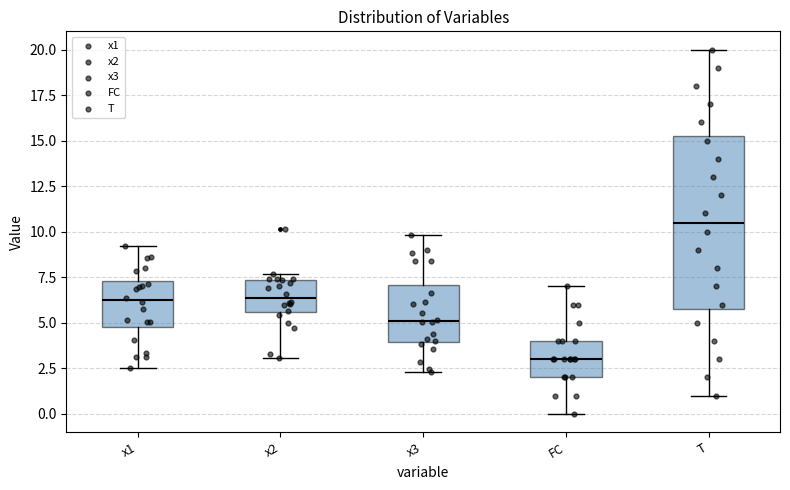

Reading left to right, transcribe this box plot: for each box, give where its median line is, the range the box spans, and where its two whiskers end, as read against the y-axis. The values are not printed on the chart, so give them approximately, as read against the axis.

x1: median 6.0, box 5.0 to 7.5, whiskers 2.5 to 9.0
x2: median 6.5, box 5.5 to 7.5, whiskers 3.0 to 7.5 (just above the box's upper edge)
x3: median 5.0, box 4.0 to 7.0, whiskers 2.5 to 10.0
FC: median 3.0, box 2.0 to 4.0, whiskers 0.0 to 7.0
T: median 10.5, box 6.0 to 15.5, whiskers 1.0 to 20.0